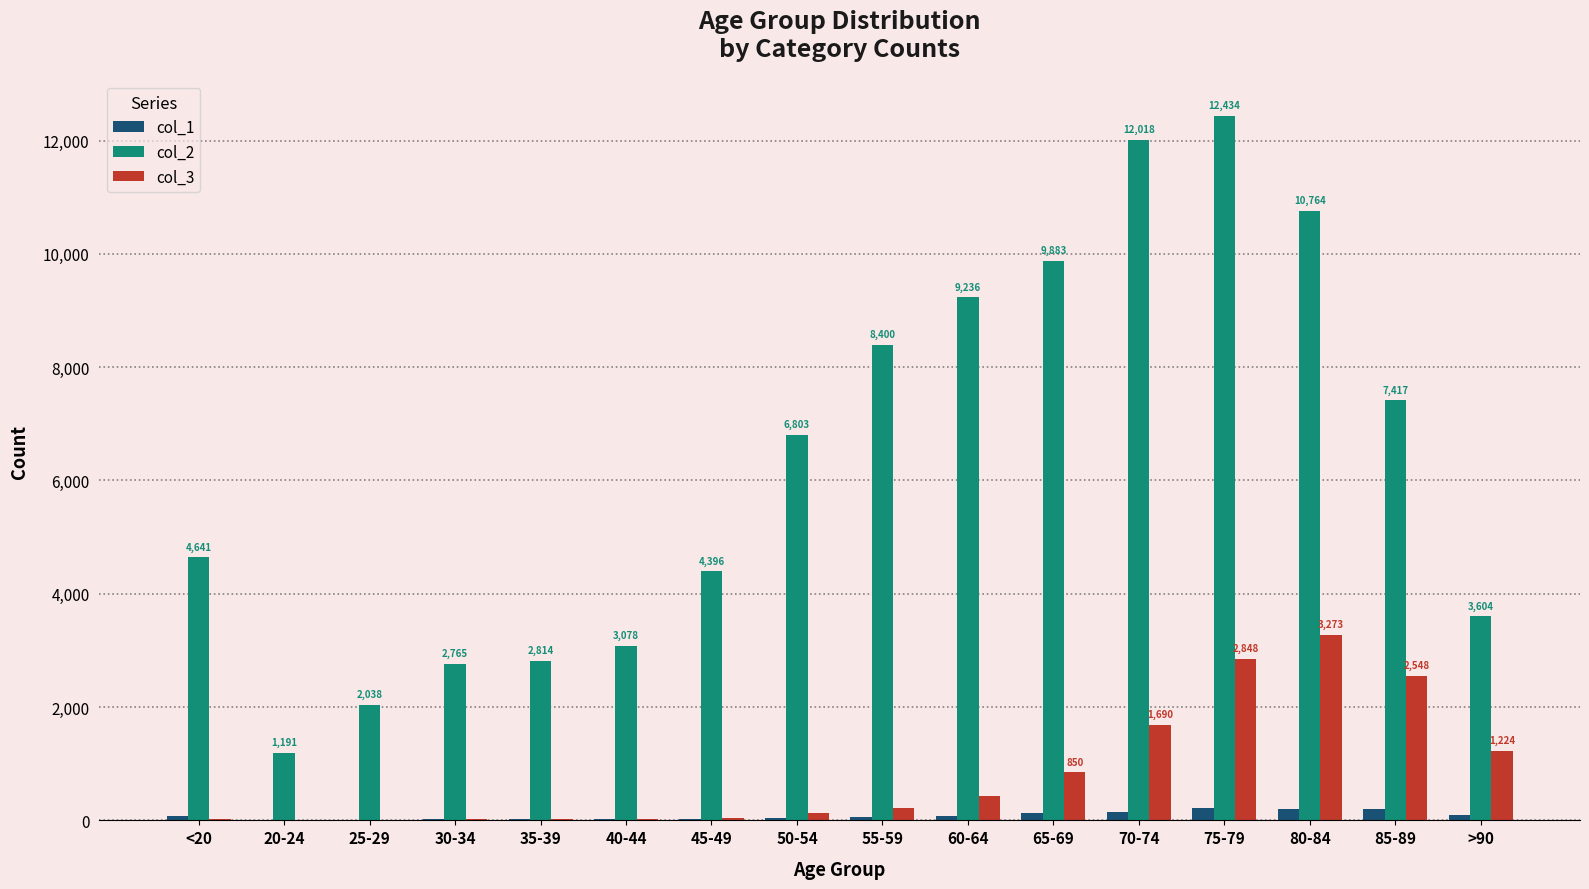

Is the value of col_2 at <20 greater than the value of col_3 at 55-59?

Yes